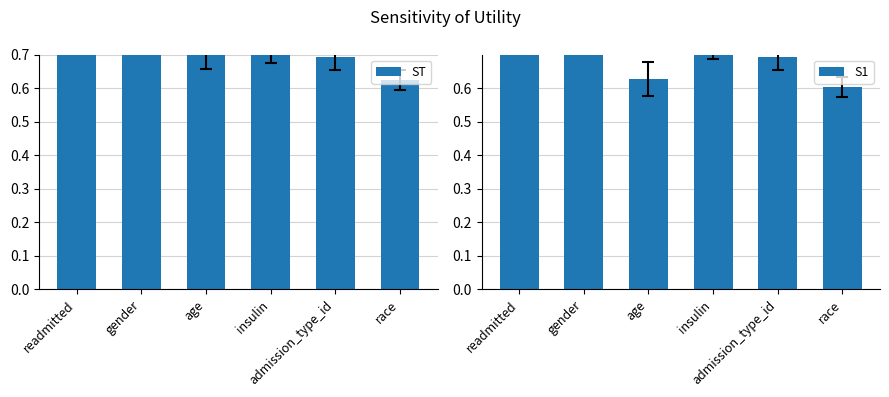

What is the value of the S1 bar at the 1st from the left?

1.4